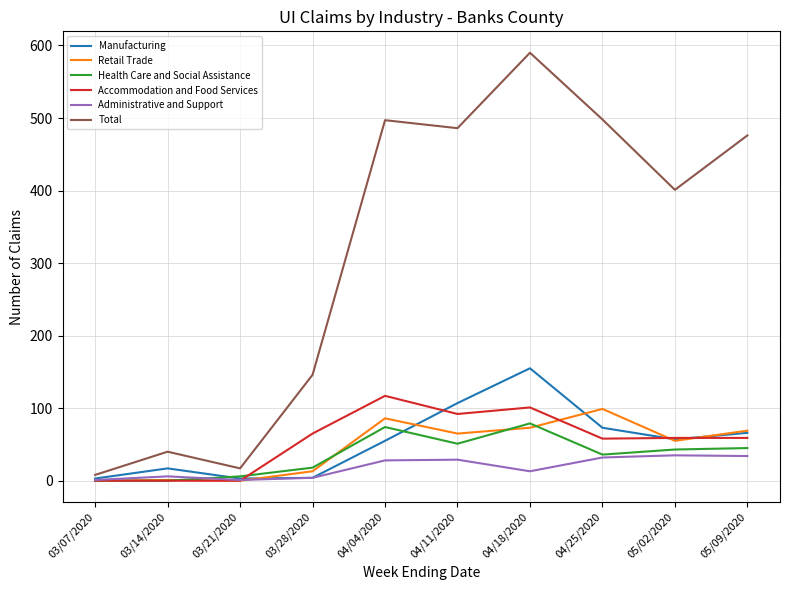

What are all the series names shown in the legend?

Manufacturing, Retail Trade, Health Care and Social Assistance, Accommodation and Food Services, Administrative and Support, Total